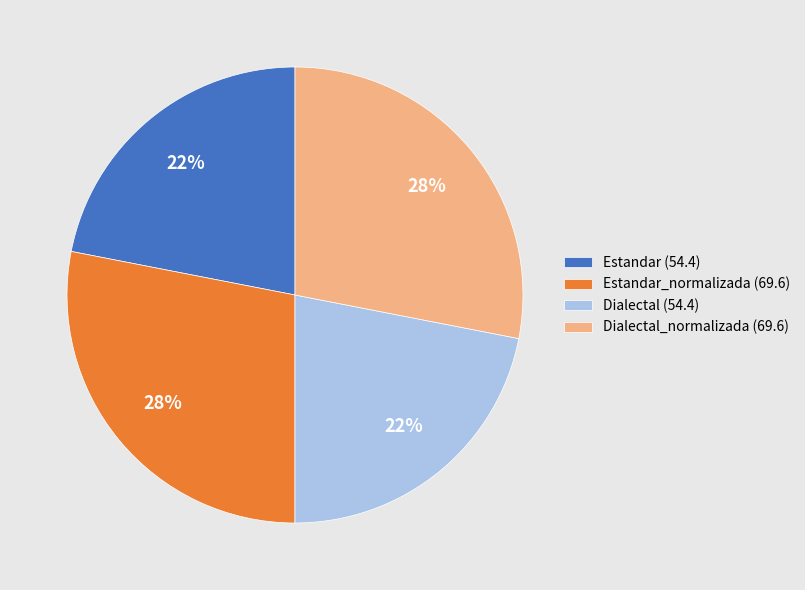

To the nearest percent, what percentage of the pie is Estandar (54.4)?

22%